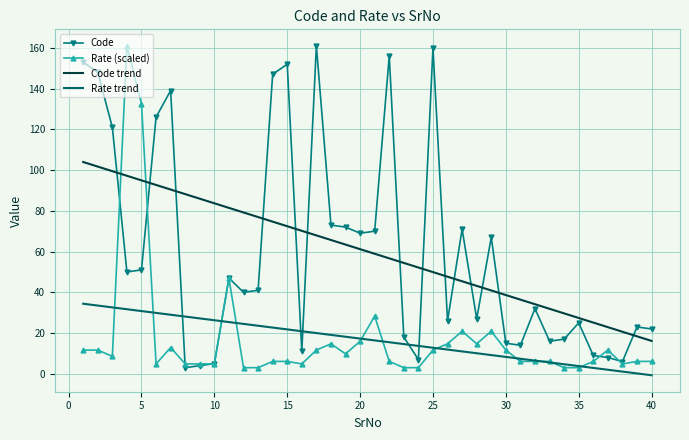

What are all the series names shown in the legend?

Code, Rate (scaled), Code trend, Rate trend